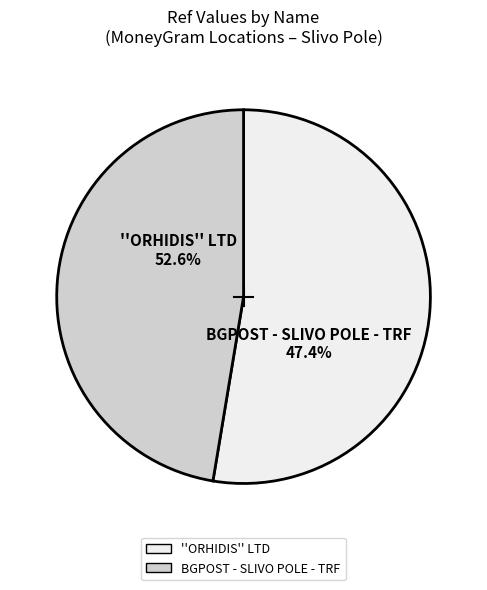

The BGPOST - SLIVO POLE - TRF slice represents 47% of the pie. True or false?

True